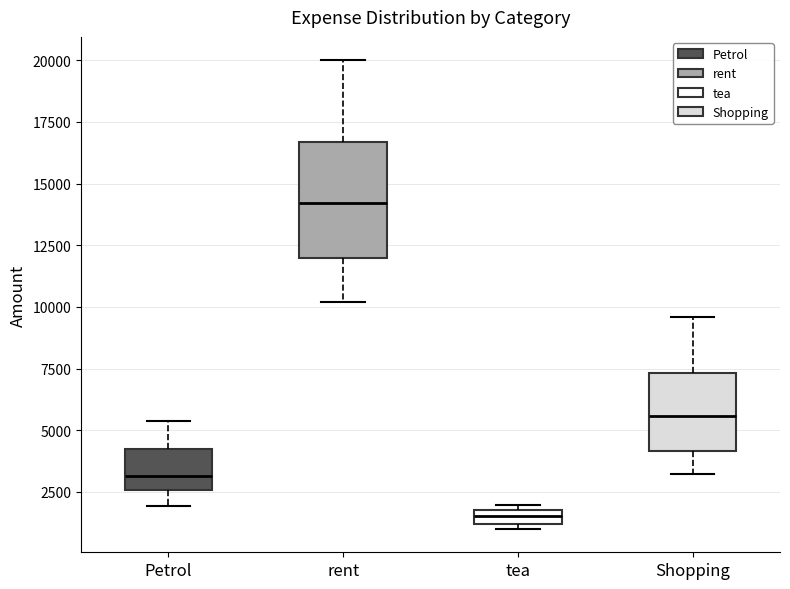

Where does the median line of the box for rent sit on the y-axis? The values are not printed on the chart, so give them approximately, as read against the axis.

14000